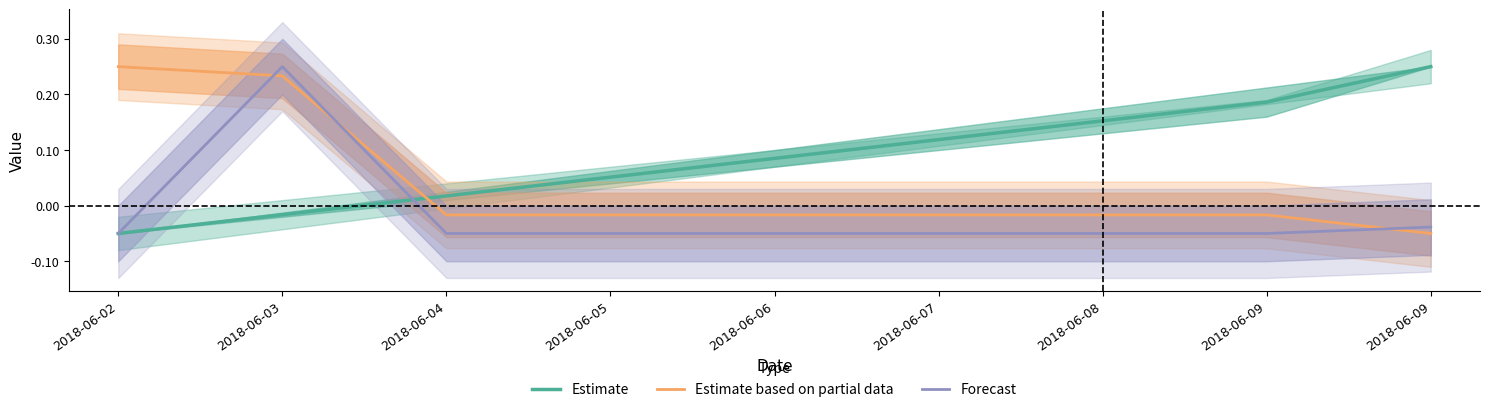

Between which two adjacent categories do Estimate and Estimate based on partial data first intersect?

2018-06-03 and 2018-06-04